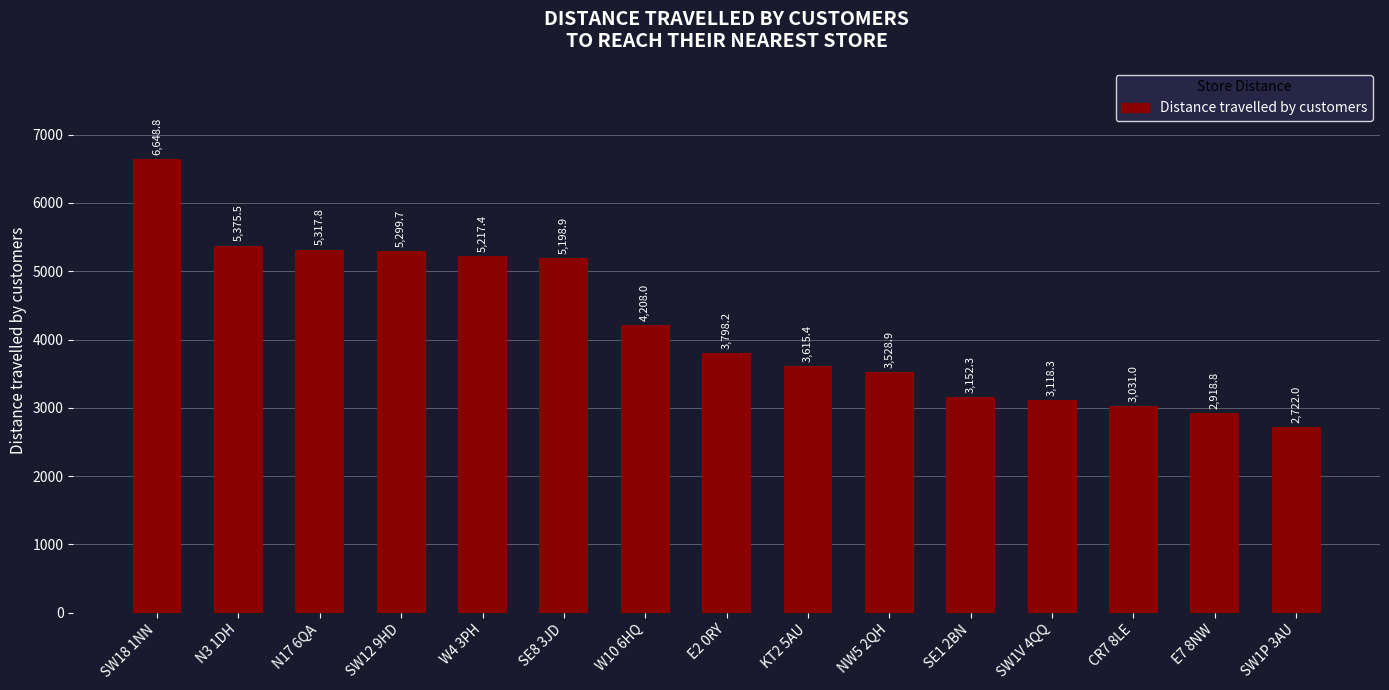

What is the maximum value shown in the chart?

6648.8